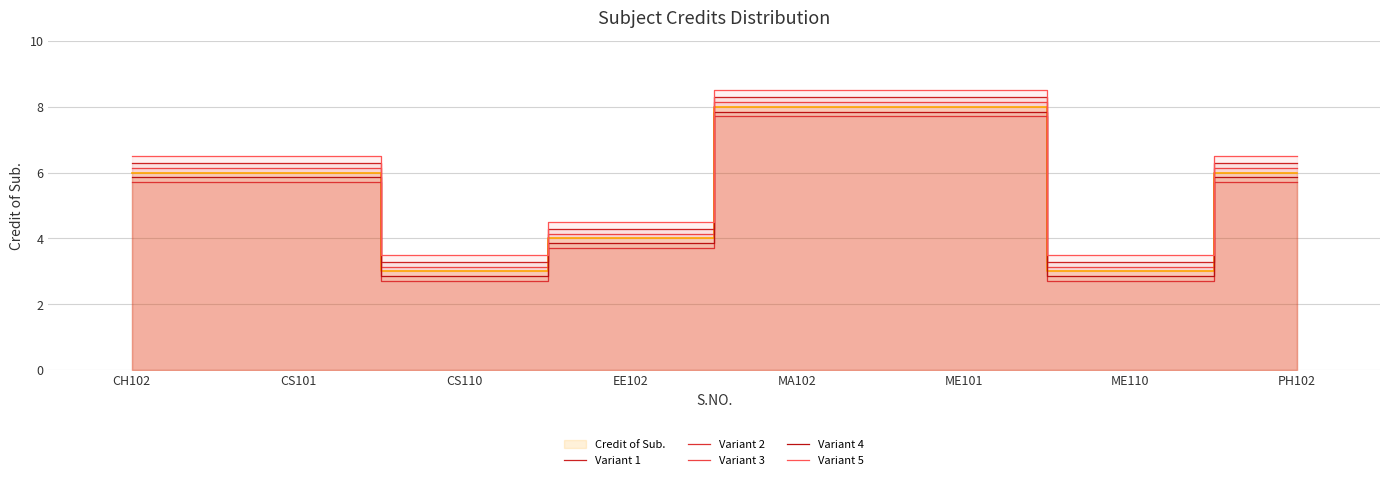

True or false: Variant 4 and Variant 3 cross at least once.

False